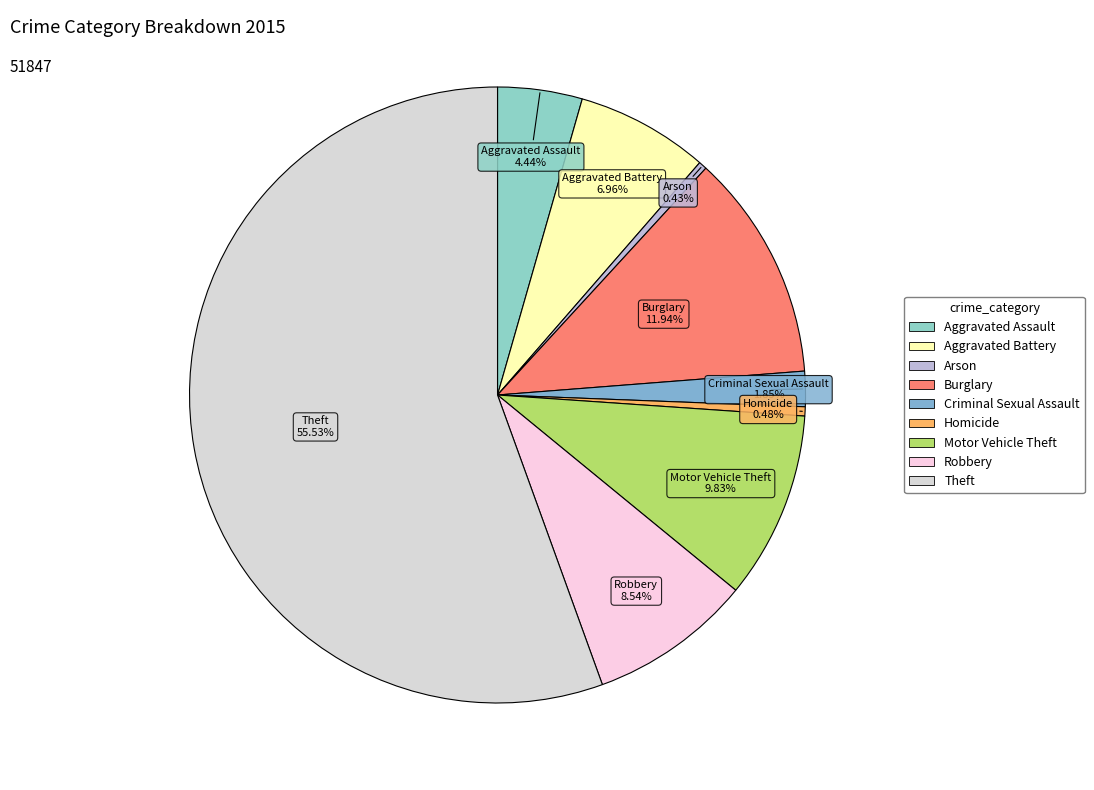

Which category has the biggest portion of the pie?

Theft